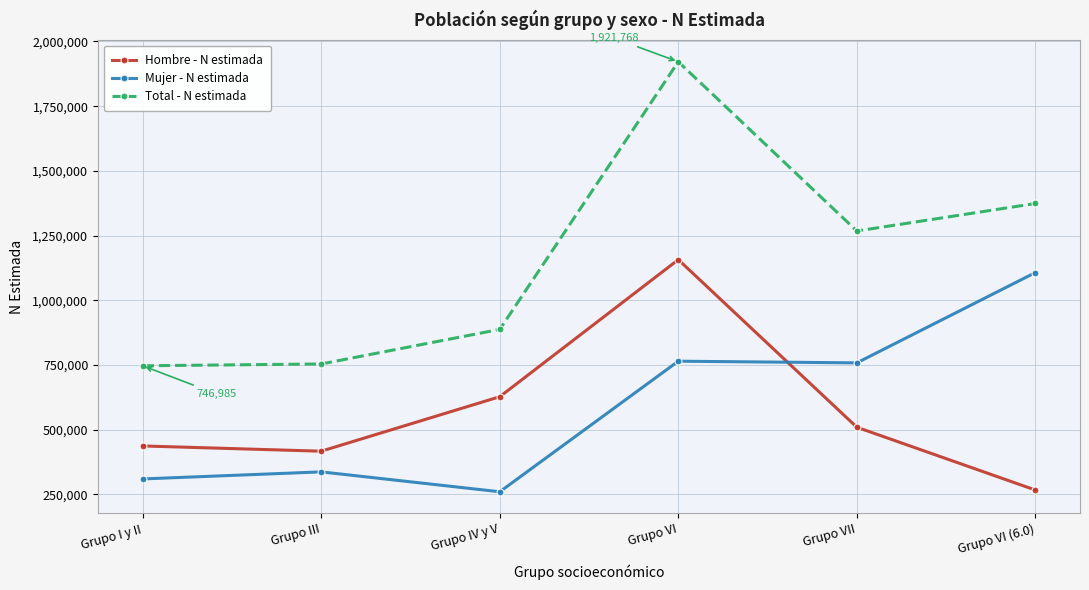

Count the number of data series in this chart.

3